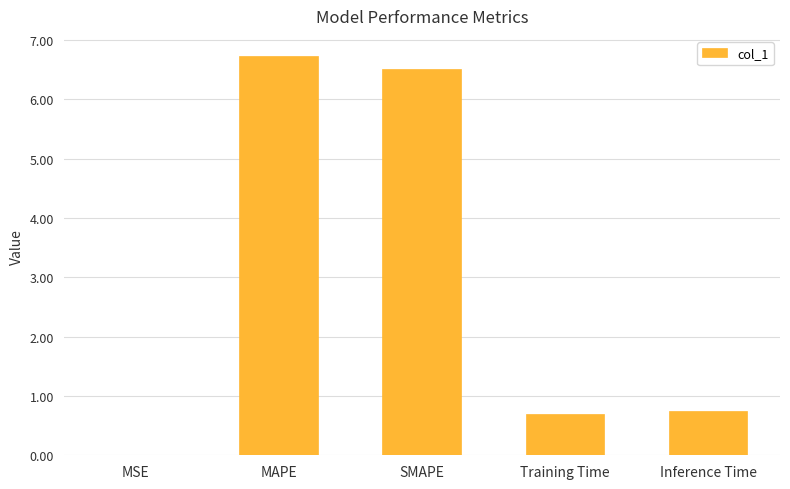

What is the greatest value displayed?

6.7